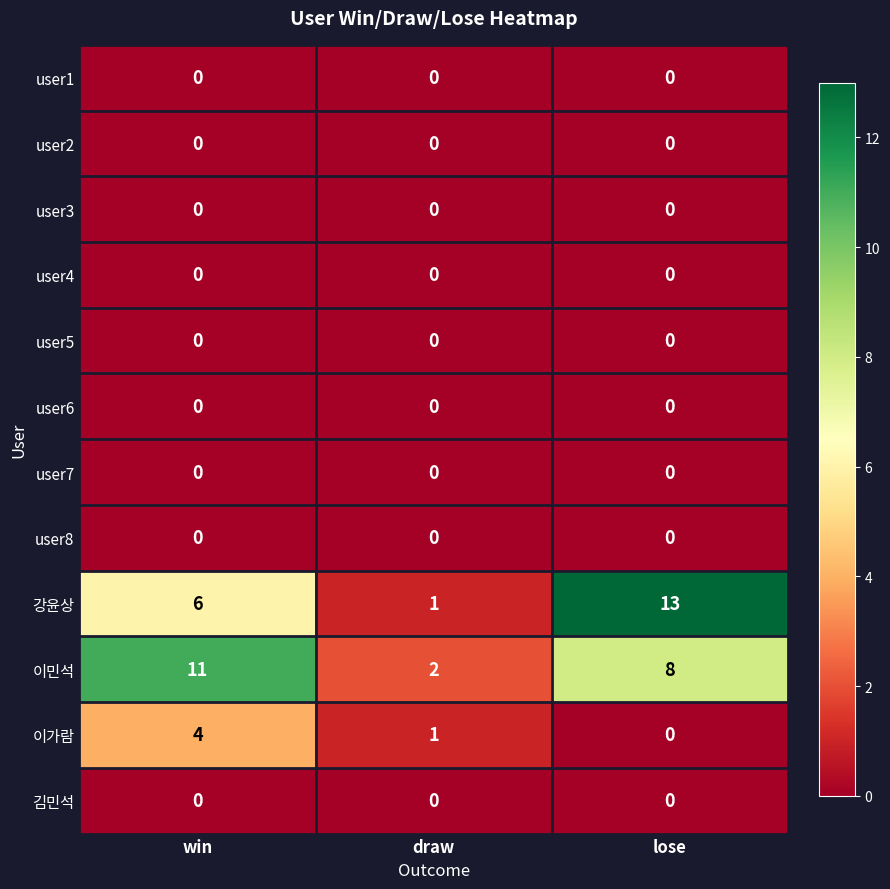

Which series changed the most between draw and lose?

강윤상